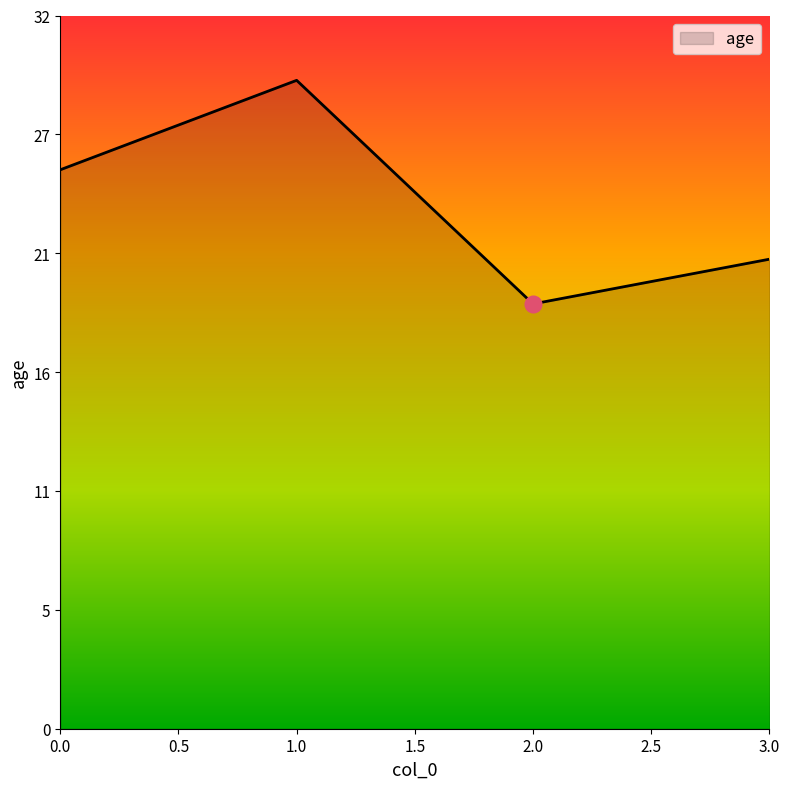

Does the chart display data point markers on the line(s)?

No